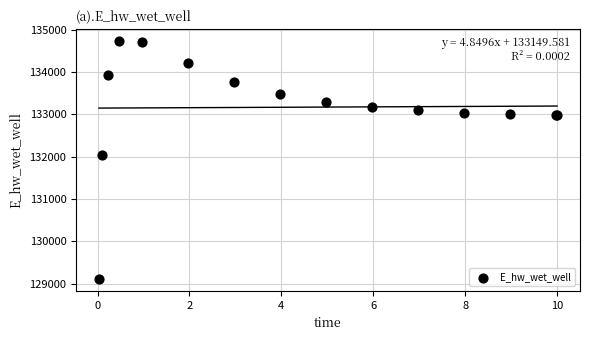

What Y value in the scatter plot is closest to 131922?

132044.8